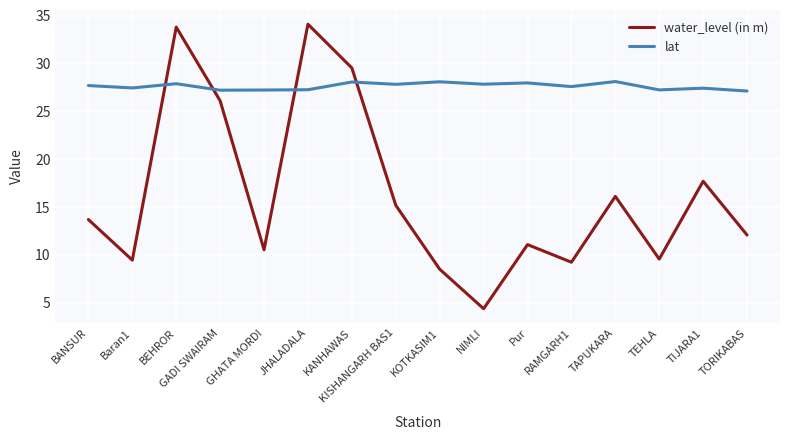

What is the sum of the water_level (in m) values at GHATA MORDI and TORIKABAS?

22.6